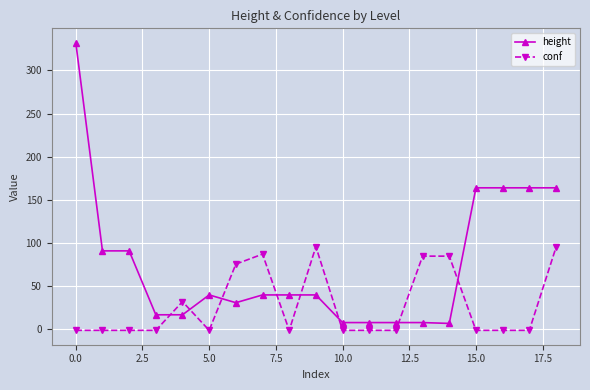

List the series in order of their peak value, lowest first.

conf, height